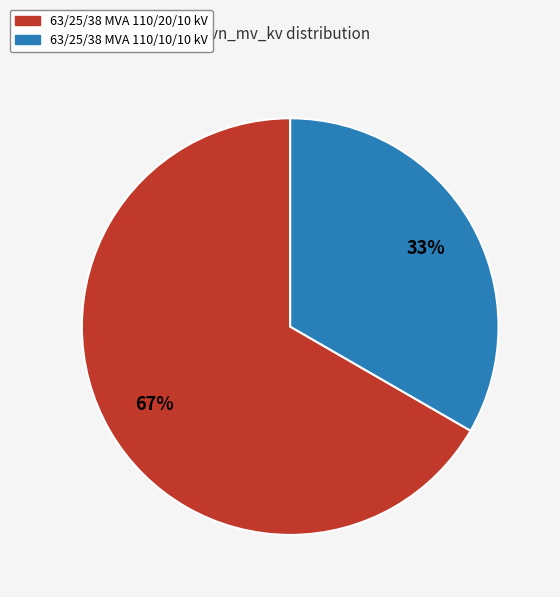

To the nearest percent, what is the average slice percentage?

50%